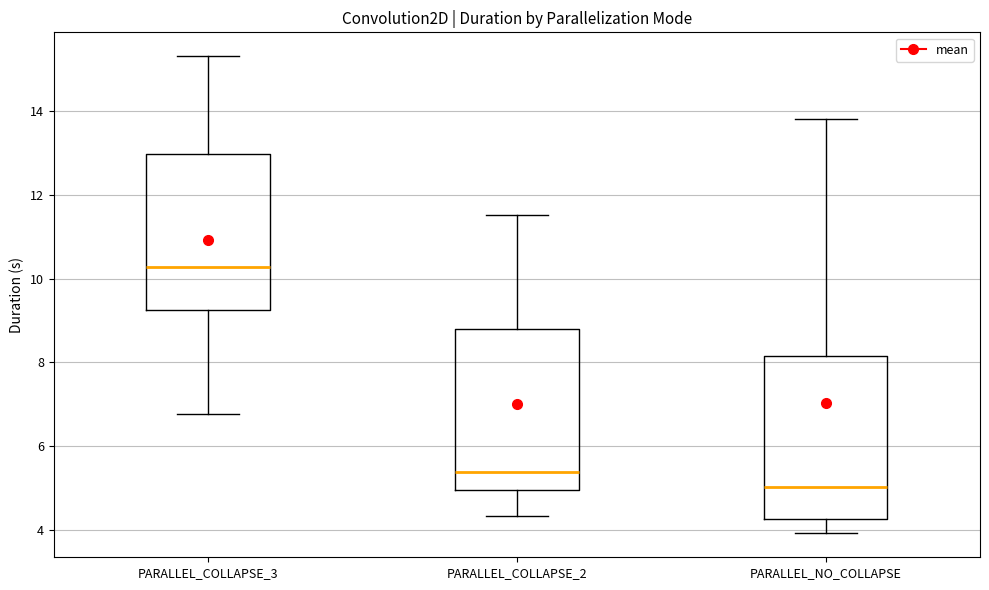

Reading left to right, read every box against the y-axis: the position of its median line, the range the box covers, and the ends of its whiskers. The values are not printed on the chart, so give them approximately, as read against the axis.

PARALLEL_COLLAPSE_3: median 10.2, box 9.2 to 13.0, whiskers 6.8 to 15.4
PARALLEL_COLLAPSE_2: median 5.4, box 5.0 to 8.8, whiskers 4.4 to 11.6
PARALLEL_NO_COLLAPSE: median 5.0, box 4.2 to 8.2, whiskers 4.0 to 13.8